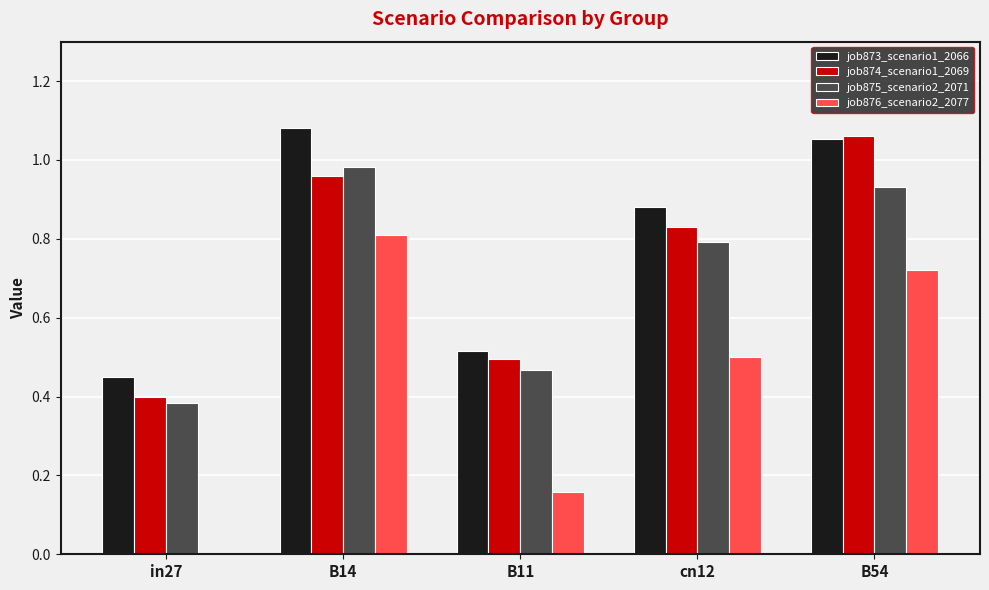

The value of job876_scenario2_2077 at in27 is 0.0. True or false?

True